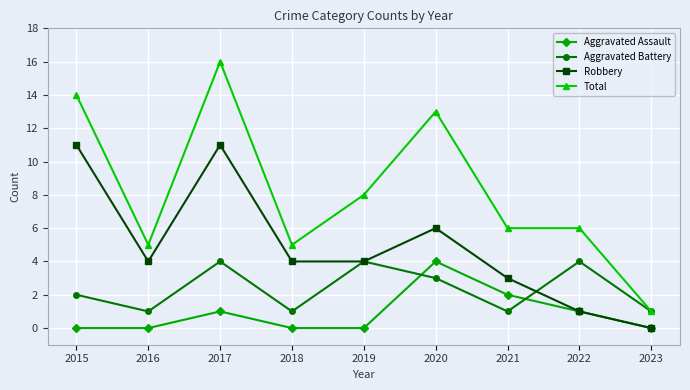

How many data points does each series have?

9